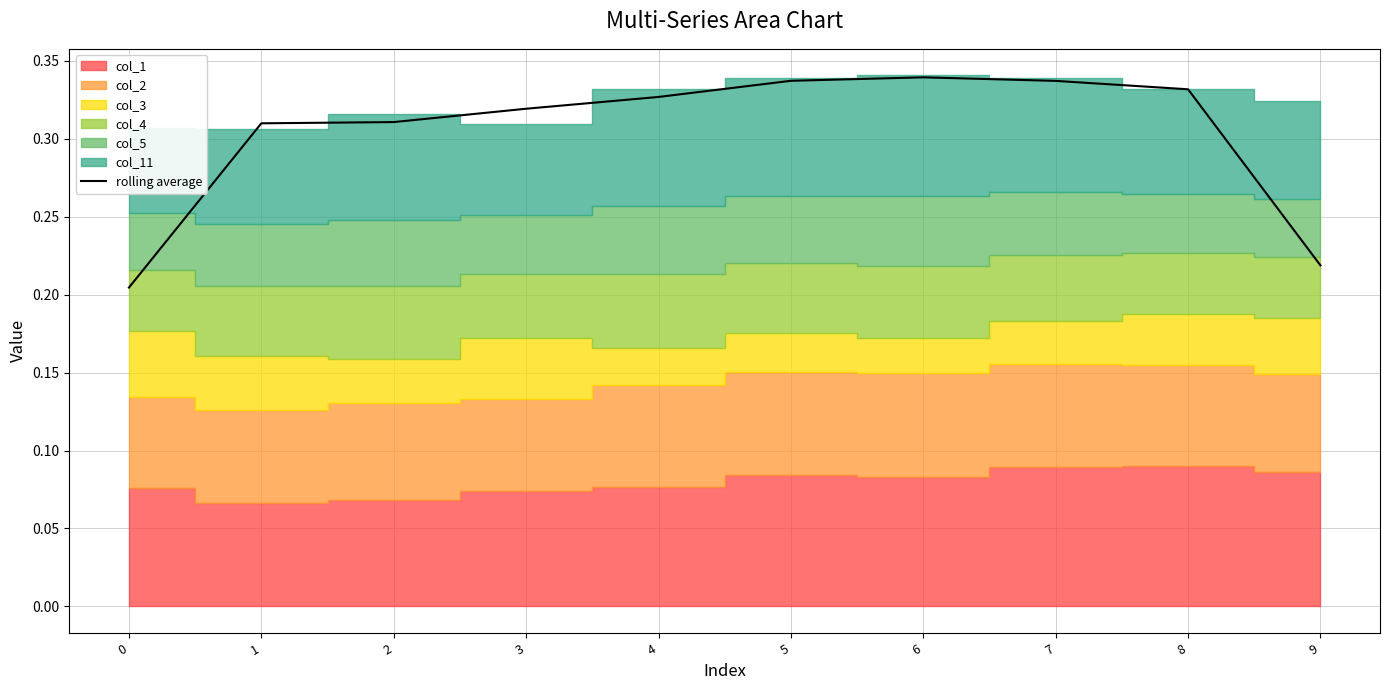

True or false: the data shows 0.1 at 5.

False